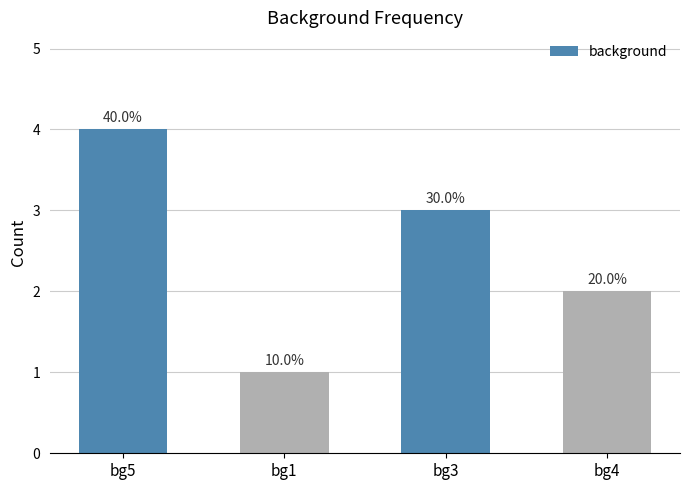

Does the chart contain any negative values?

No